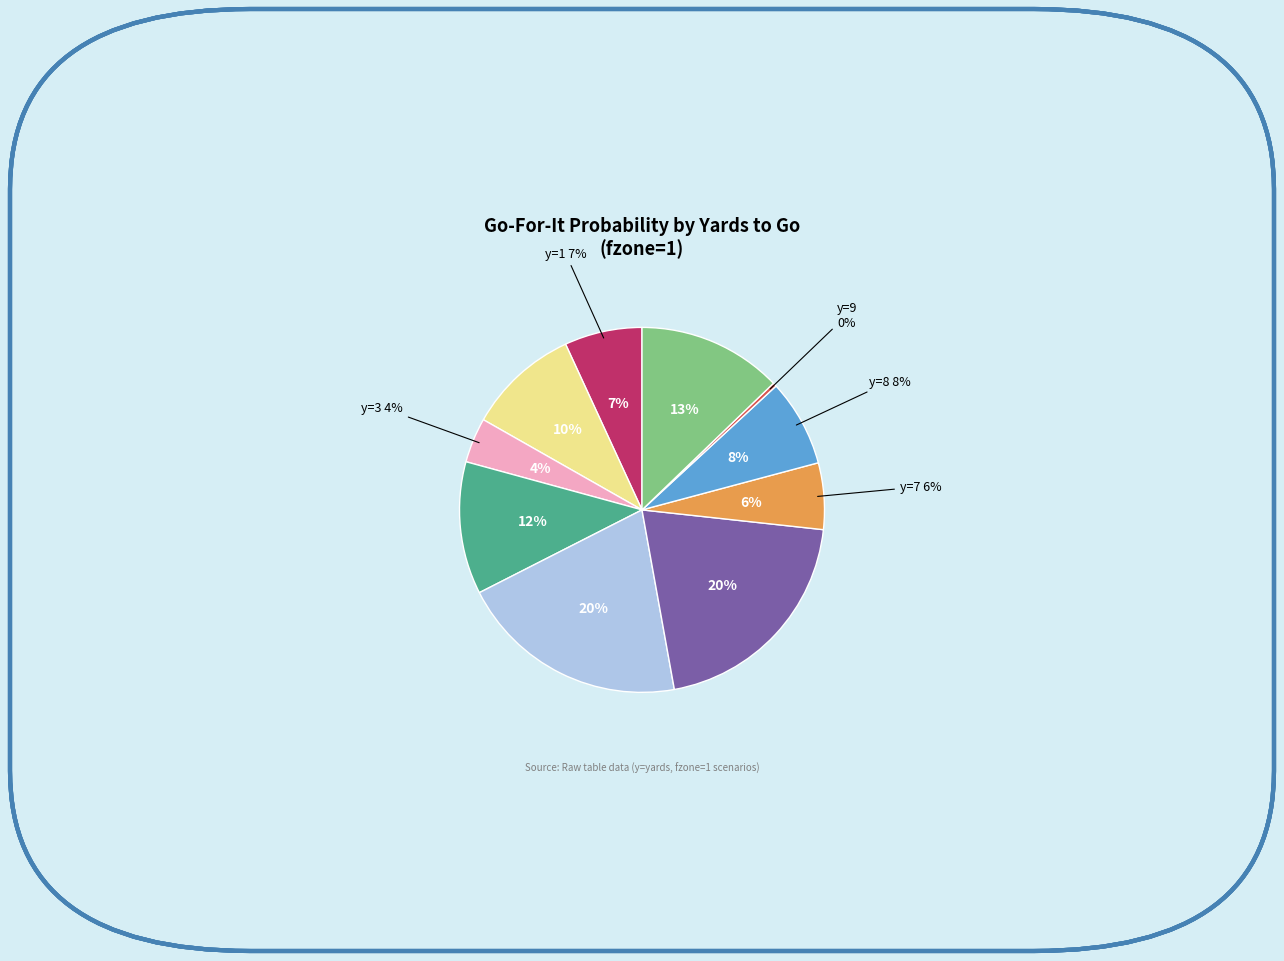

To the nearest percent, what is the combined percentage of y=2 and y=7?

16%